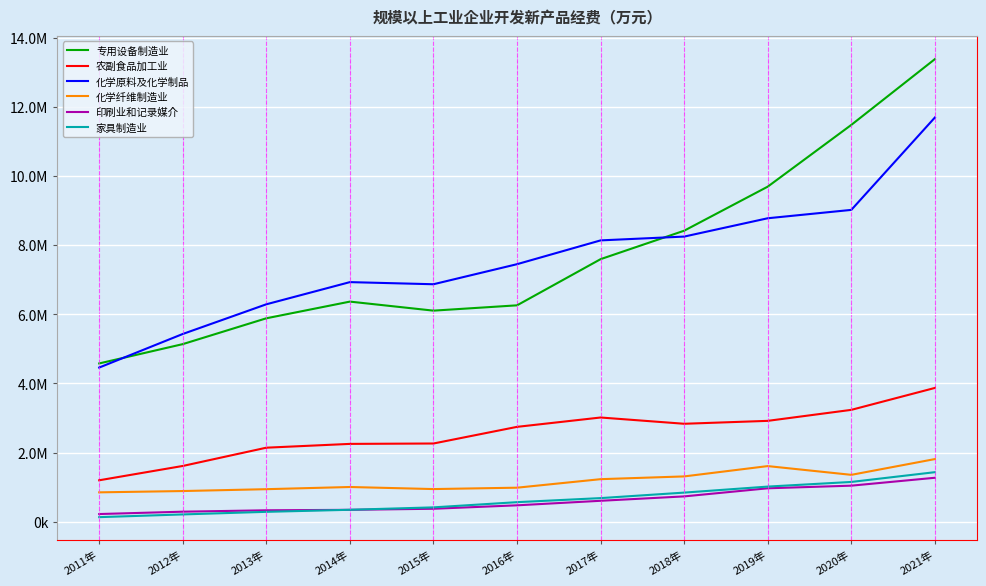

Is it true that 专用设备制造业 equals 4580085.7 at 2011年?

True